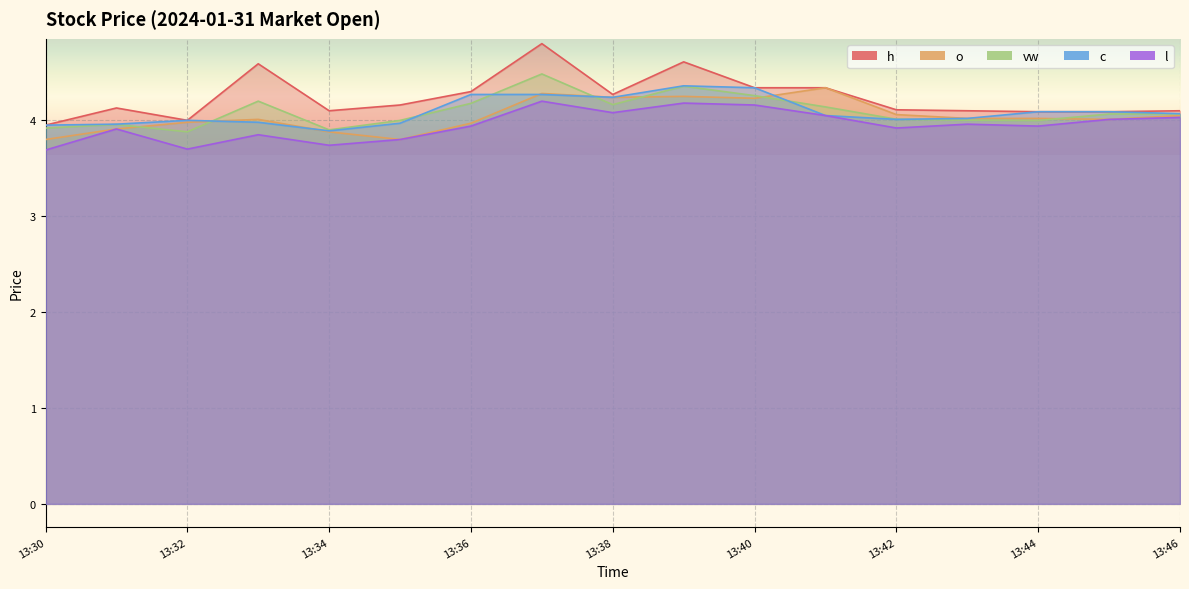

At which category is the sum across all series the highest?

2024-01-31 13:37:00